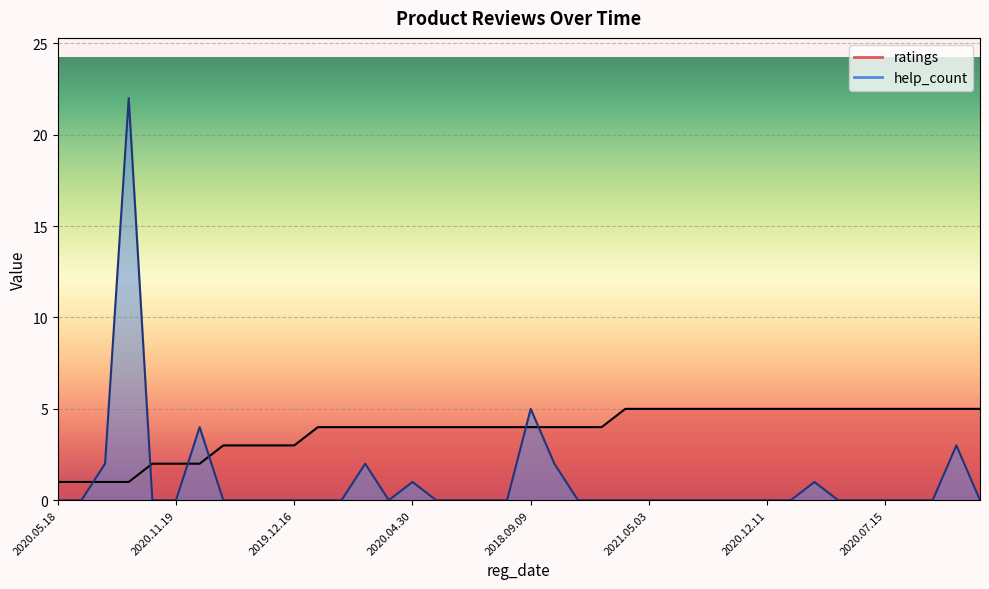

What is the label of the 27th point from the left?

2021.04.15